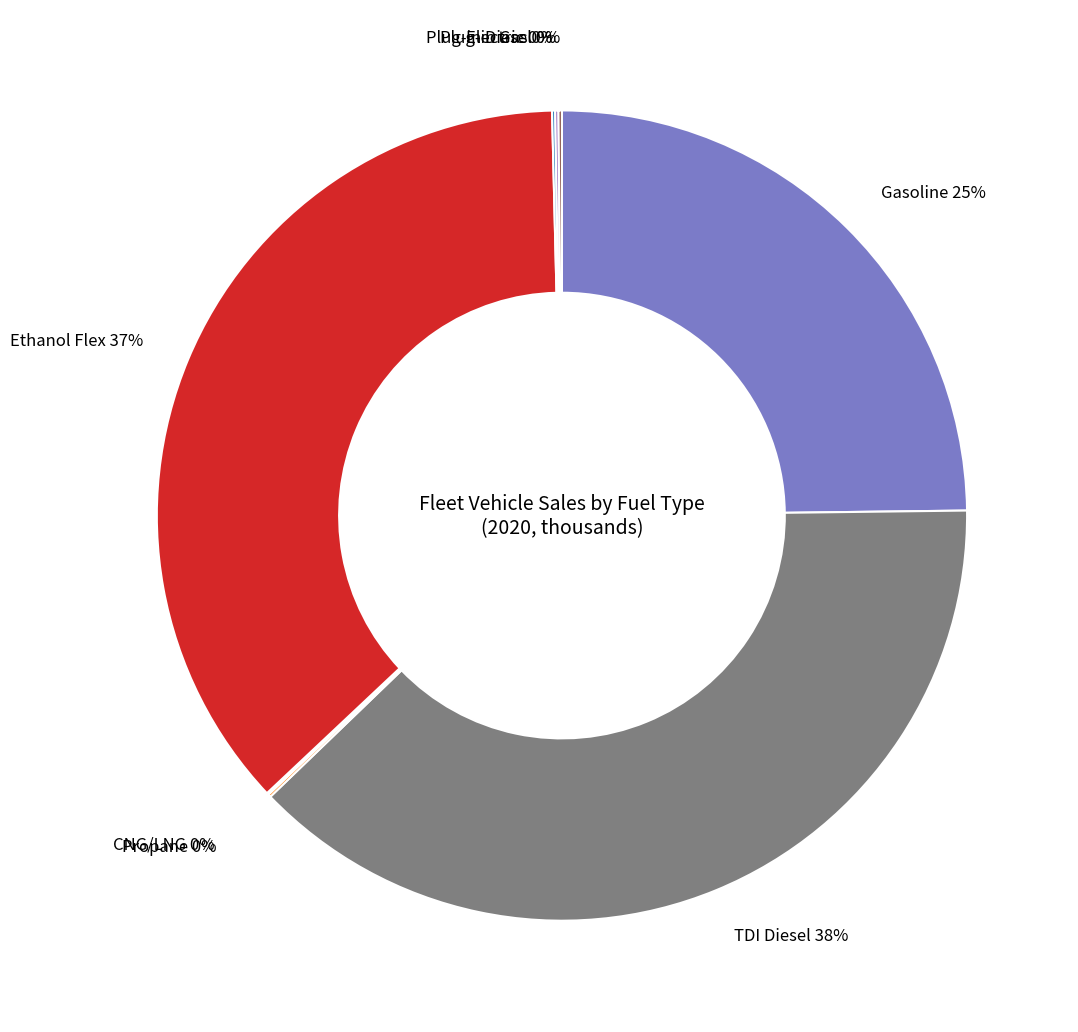

How many segments does this pie chart have?

8